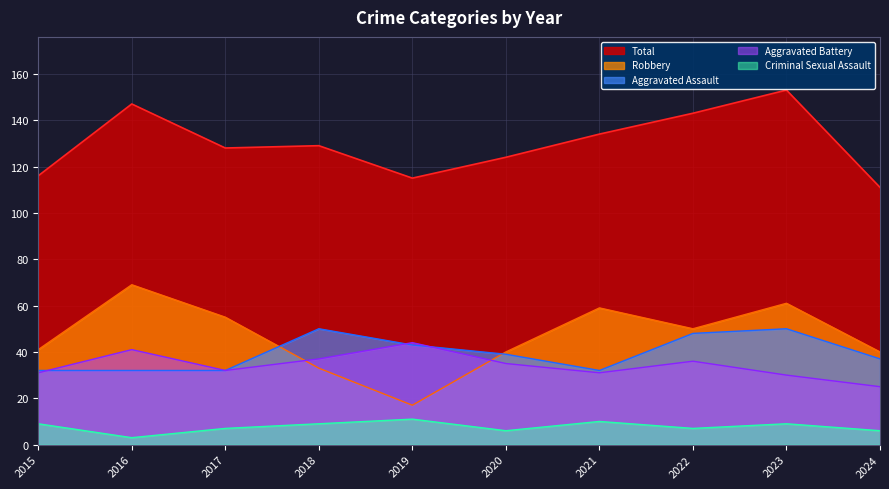

The value of Aggravated Assault at 2016 is 55. True or false?

False